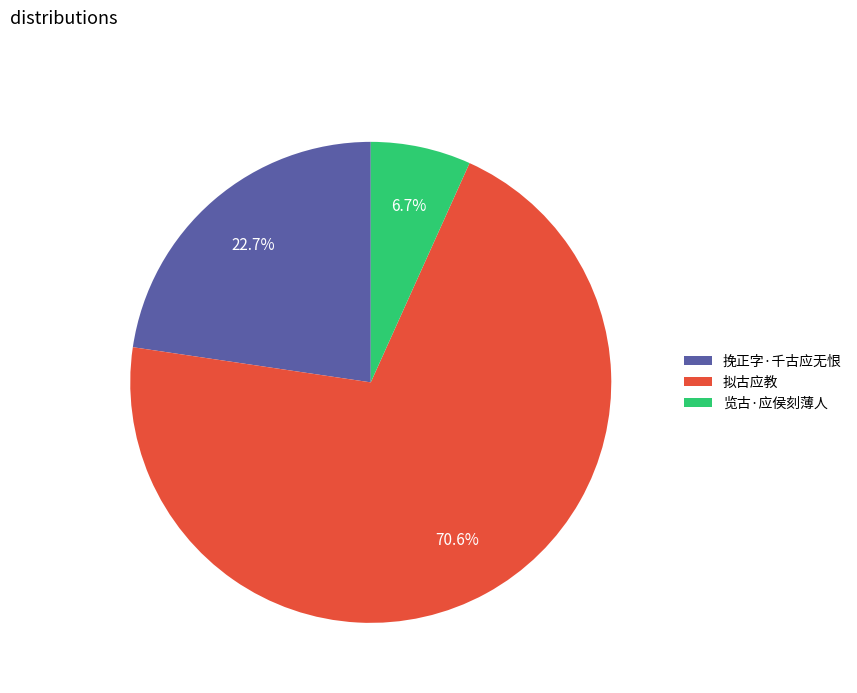

What is the smallest slice in the pie chart?

览古·应侯刻薄人